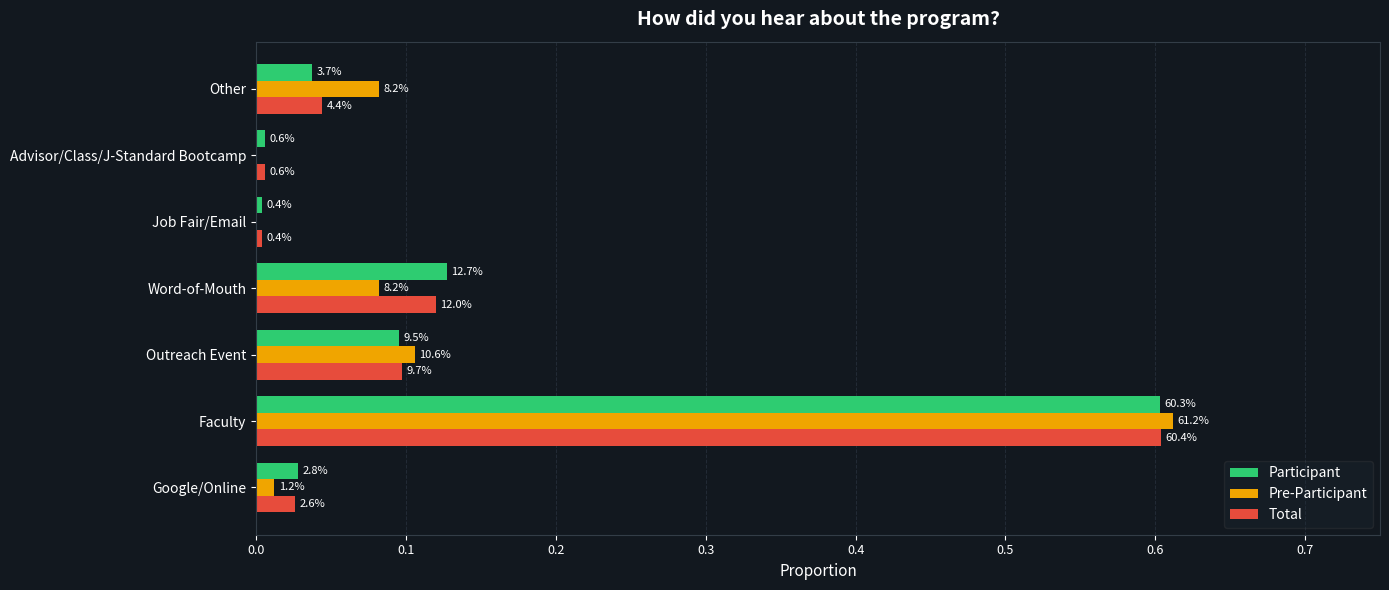

What are all the series names shown in the legend?

Participant, Pre-Participant, Total